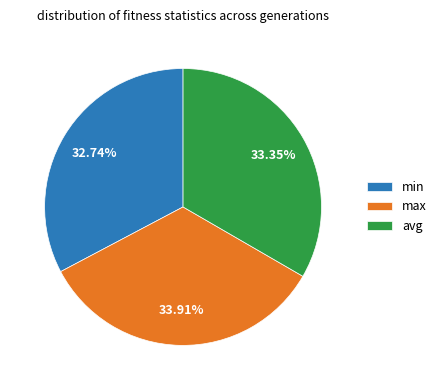

How many segments does this pie chart have?

3